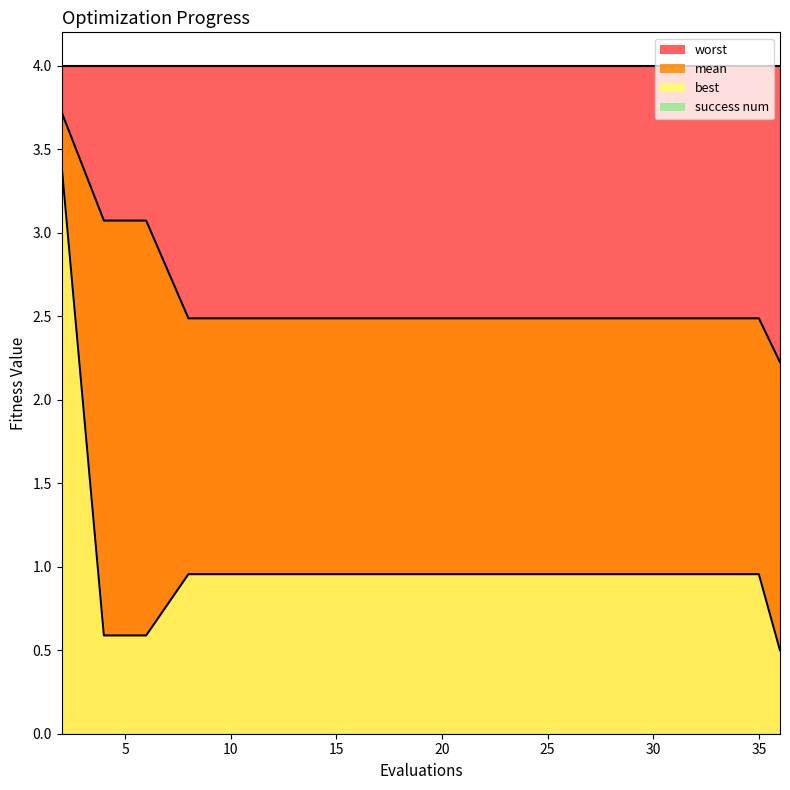

What is the value of the best point at the 10th from the left?

1.0